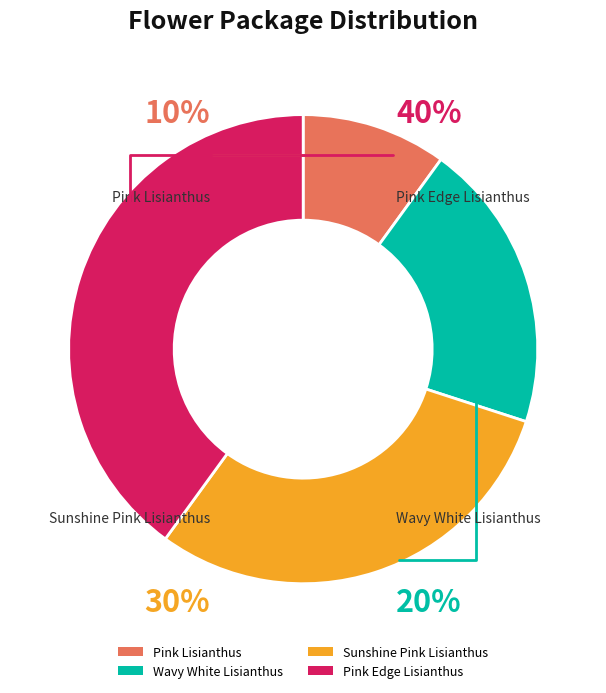

What is the total percentage of Sunshine Pink Lisianthus and Pink Edge Lisianthus?

70.0%